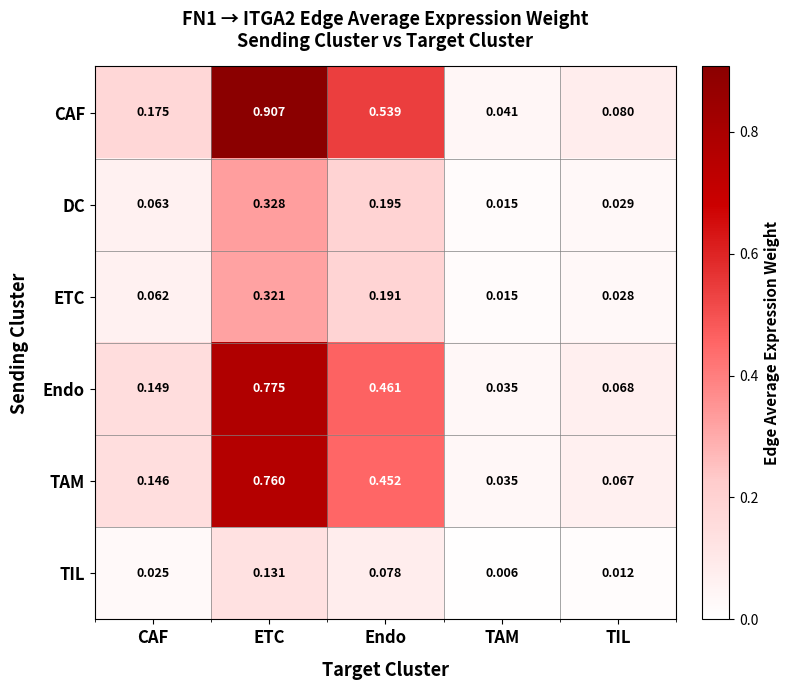

Rank the categories by ETC value from highest to lowest.

ETC, Endo, CAF, TIL, TAM